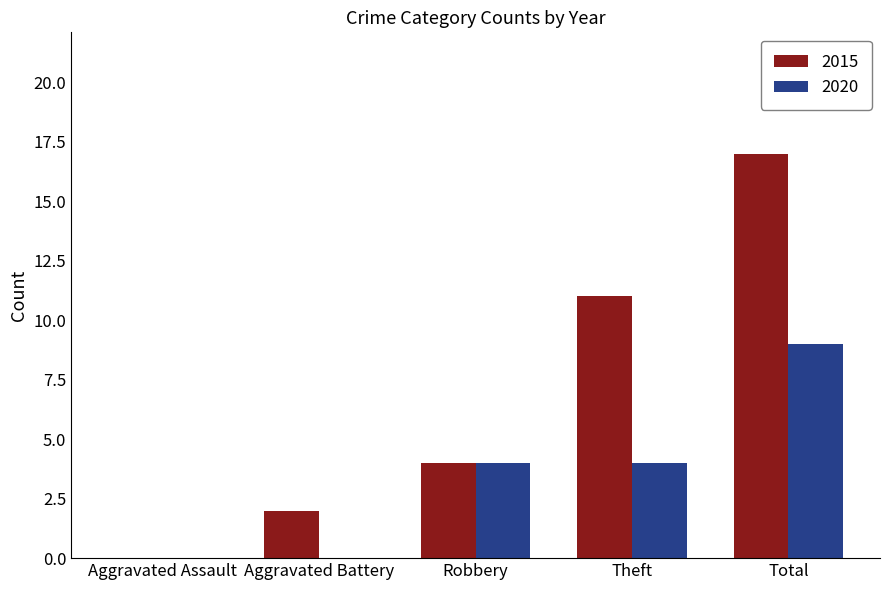

Reading right to left, list all the values displayed in this chart.

2015: Total=17	Theft=11	Robbery=4	Aggravated Battery=2	Aggravated Assault=0
2020: Total=9	Theft=4	Robbery=4	Aggravated Battery=0	Aggravated Assault=0